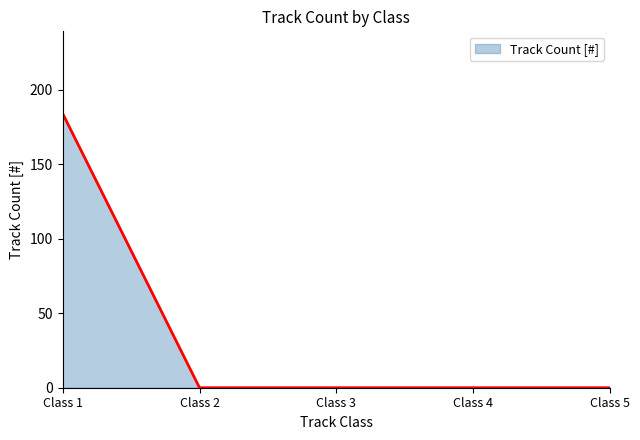

How many series are shown in this chart?

1